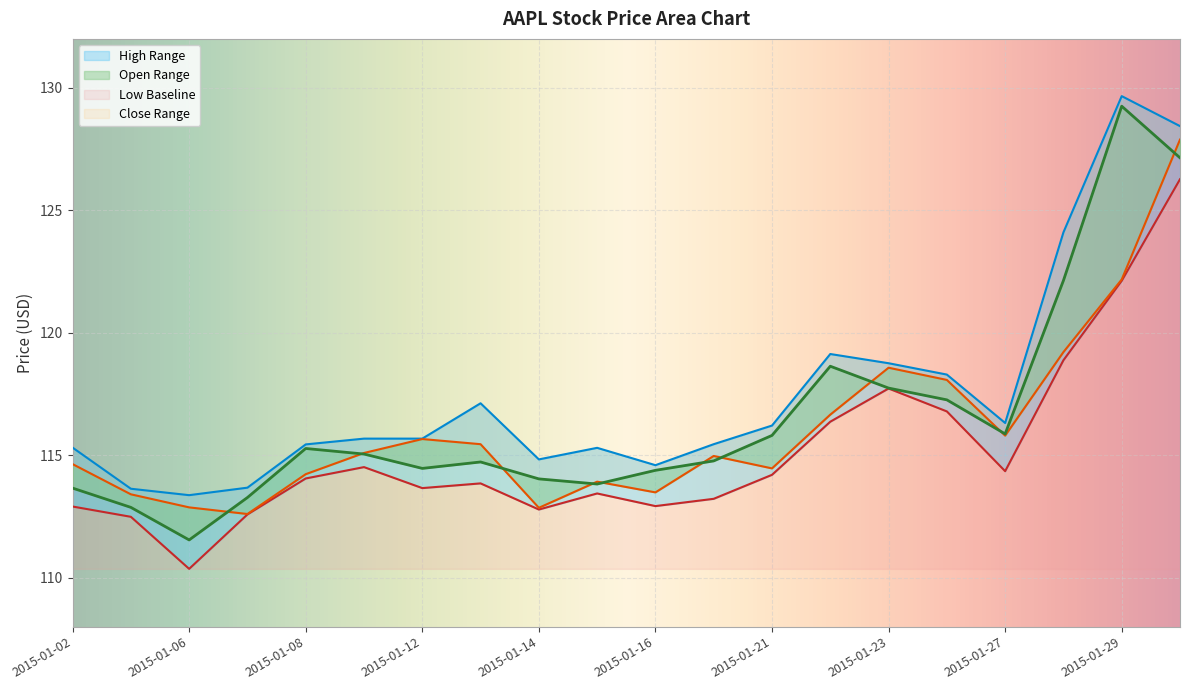

How many values in the open series exceed 115?

10